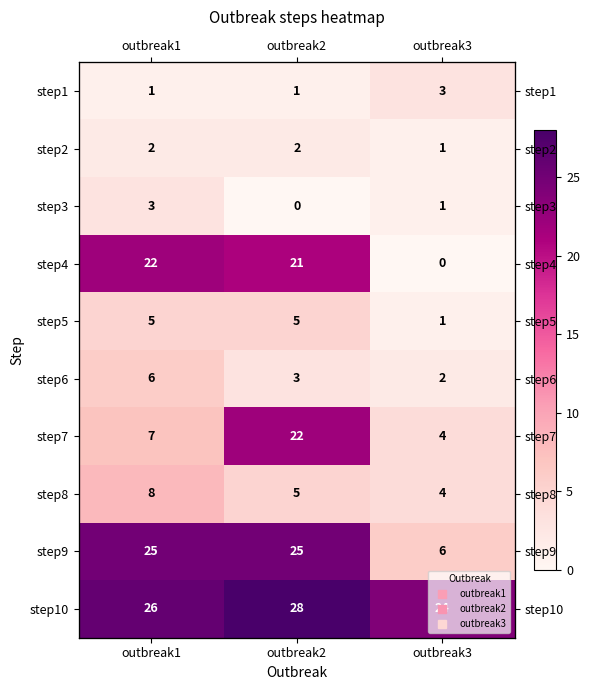

What is the sum of all step8 values?

17